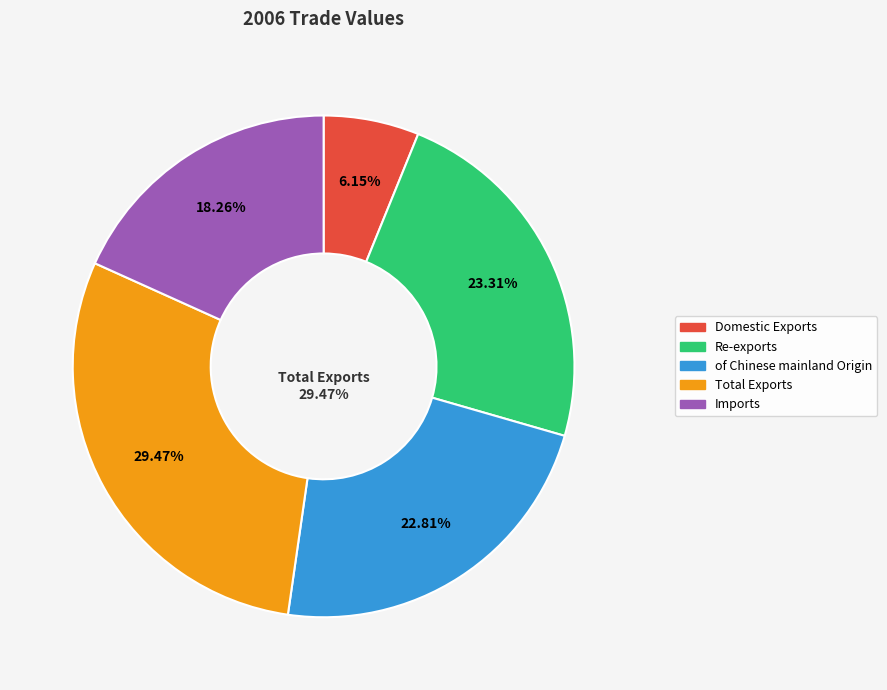

What percentage is the Domestic Exports slice, to the nearest percent?

6%